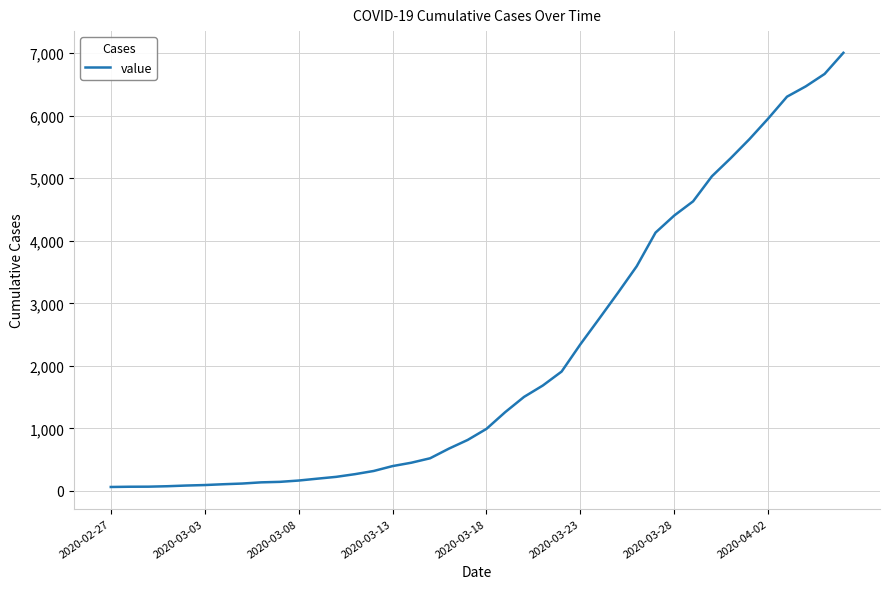

What is the difference between the maximum and minimum values?

6940